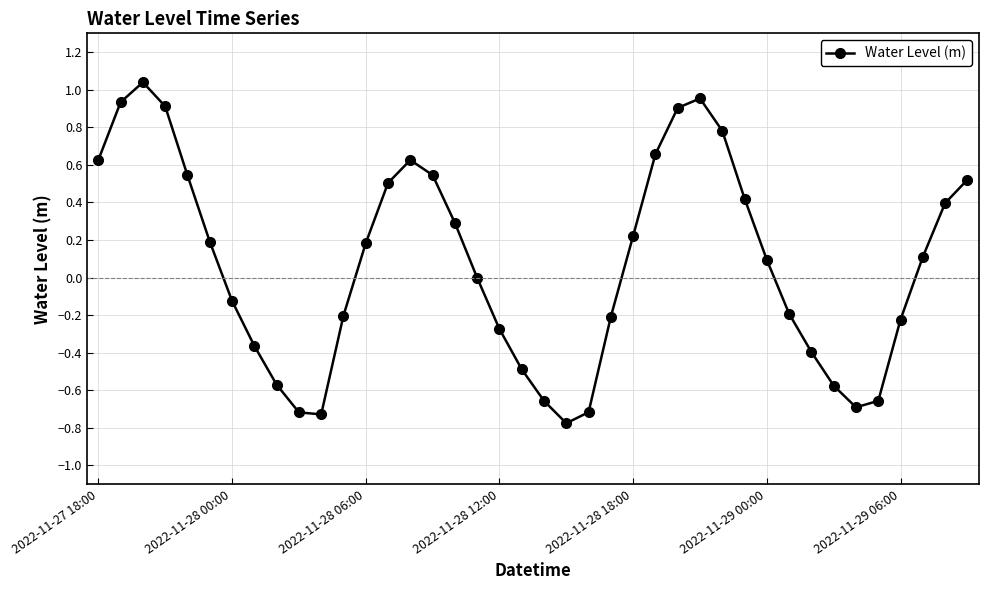

How many points are higher than both their immediate neighbors (excluding endpoints)?

3